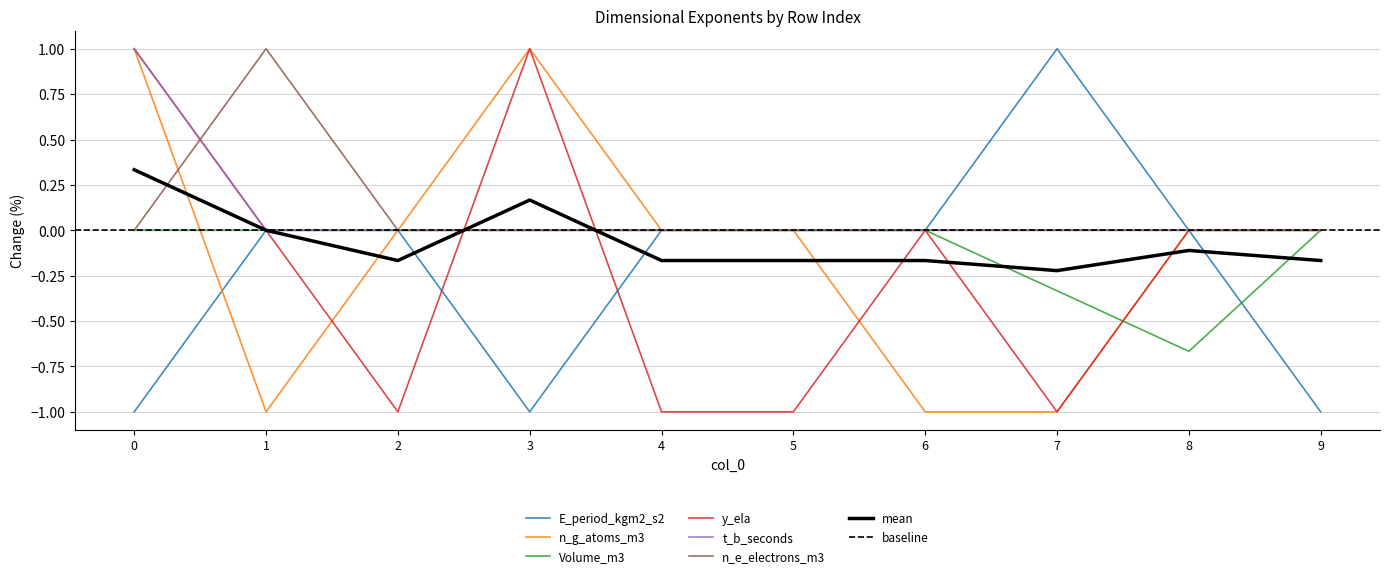

What is the smallest value displayed?

-1.0